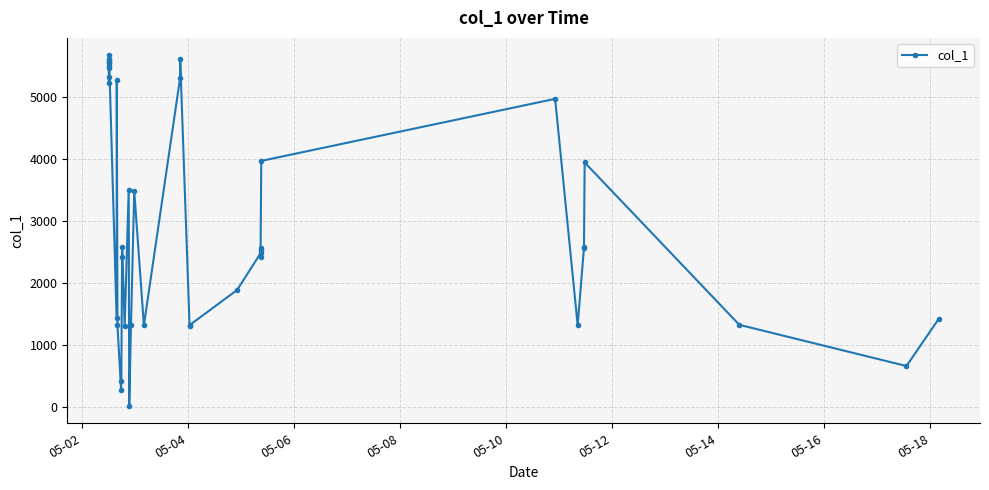

What is the average value?

3053.7